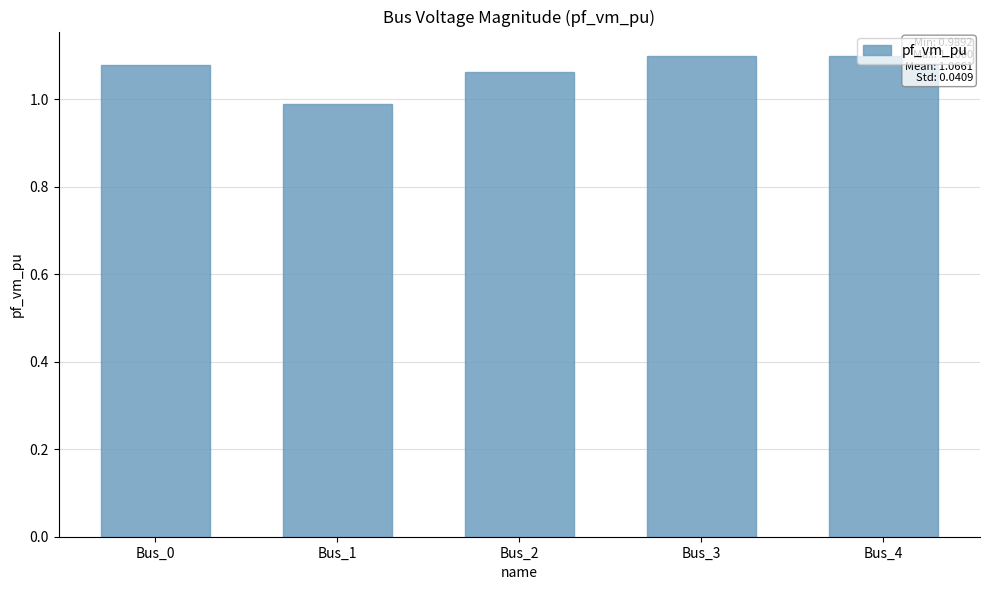

Is it true that the value at Bus_4 is 1.1?

True